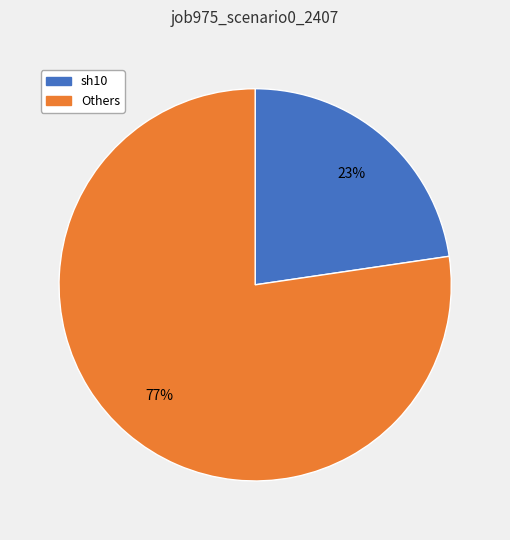

Is there any slice that represents more than half of the pie?

Yes